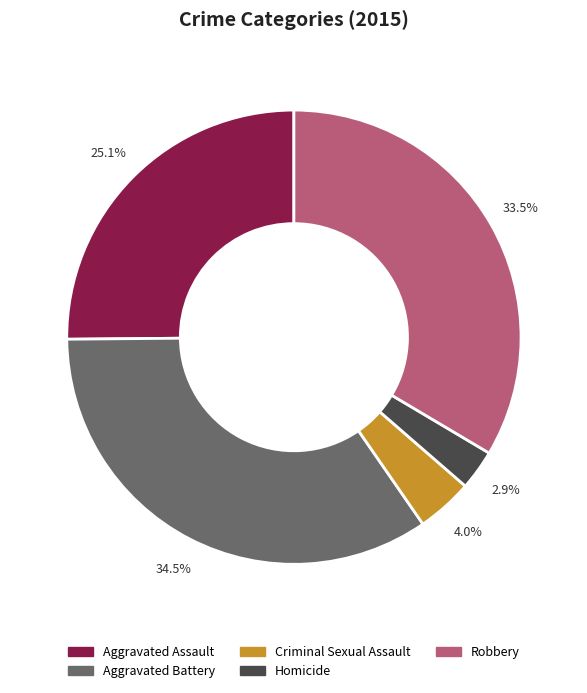

Rank the categories by value from lowest to highest.

Homicide, Criminal Sexual Assault, Aggravated Assault, Robbery, Aggravated Battery